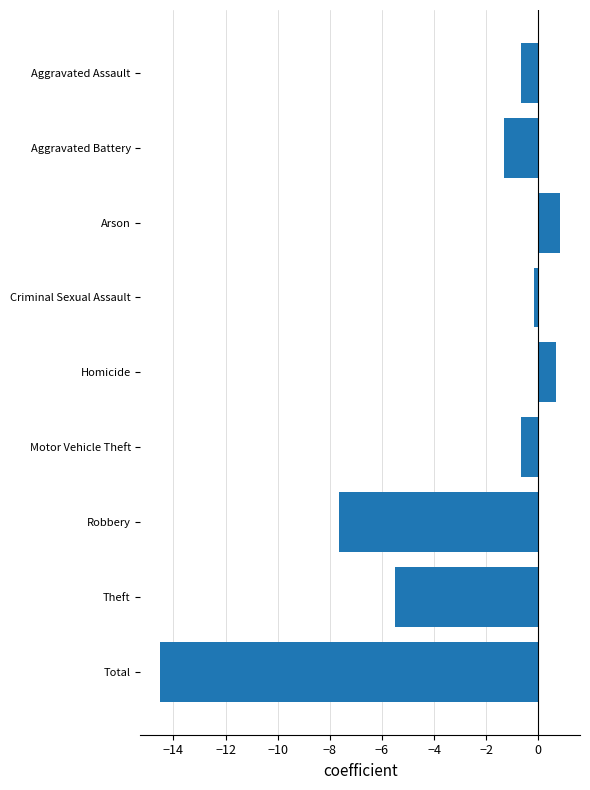

Where is the data nearest to the value -6?

Theft